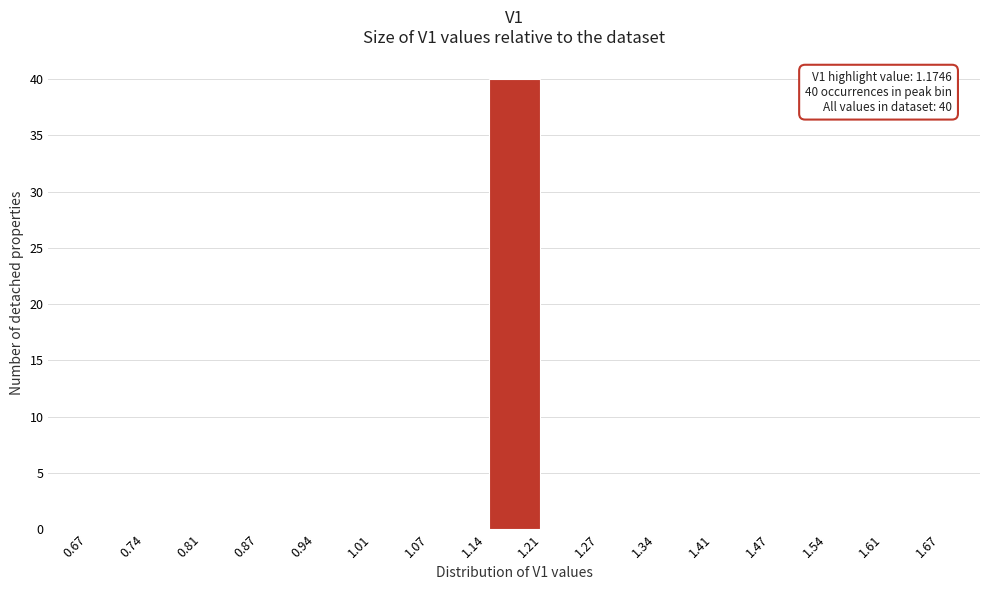

Which range on the x-axis has the tallest bar?

1.14 to 1.21